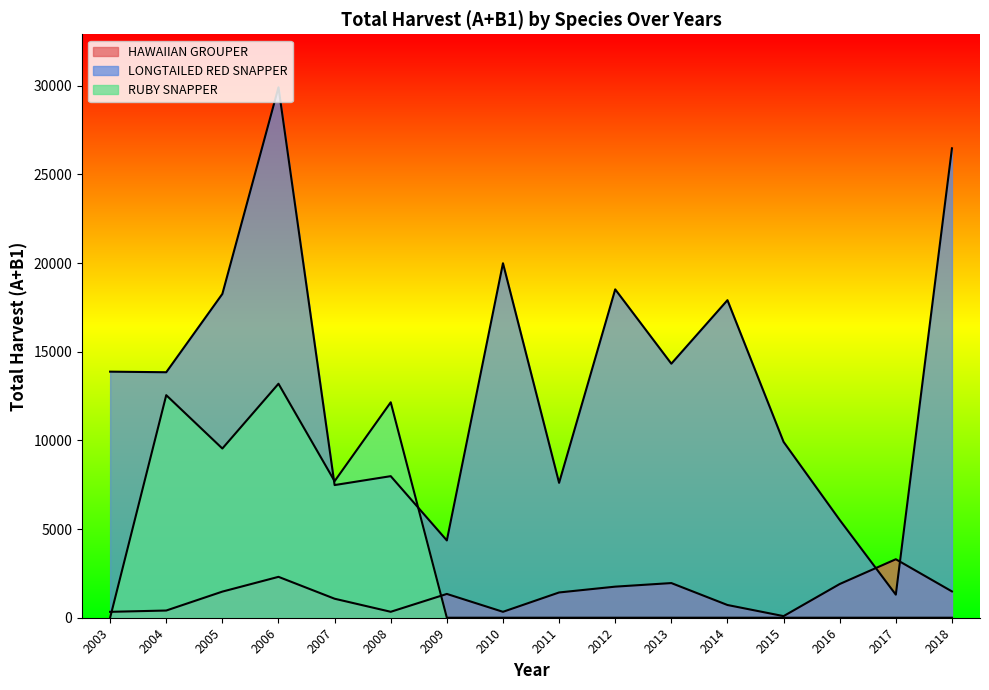

Reading left to right, what are all the values shown in this chart?

HAWAIIAN GROUPER: 333	406	1473	2306	1072	335	1342	334	1425	1753	1955	718	91	1901	3299	1484
LONGTAILED RED SNAPPER: 13878	13845	18263	29913	7482	7984	4359	19992	7607	18519	14327	17909	9917	5515	1302	26473
RUBY SNAPPER: 0	12552	9543	13196	7701	12150	0	0	0	0	0	0	0	0	0	0